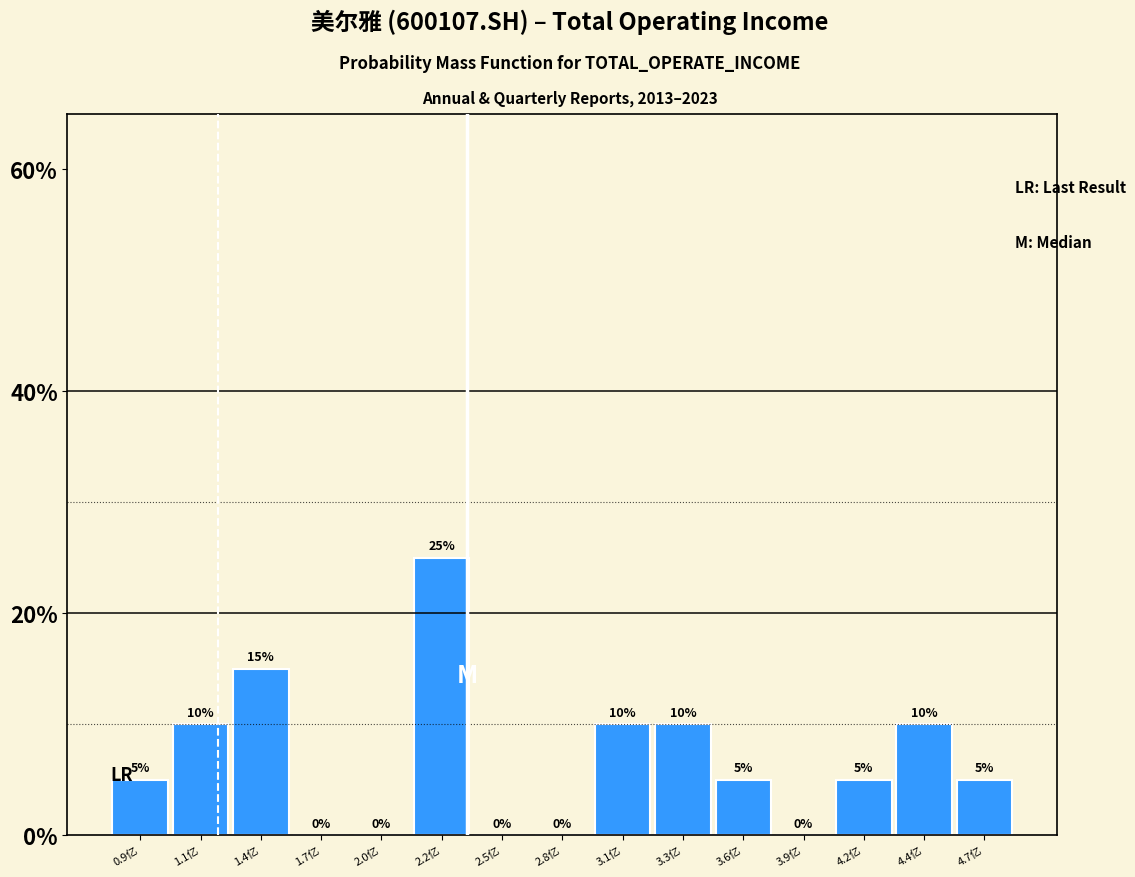

Reading left to right, what are all the values shown in this chart?

0.9亿=5	1.1亿=10	1.4亿=15	1.7亿=0	2.0亿=0	2.2亿=25	2.5亿=0	2.8亿=0	3.1亿=10	3.3亿=10	3.6亿=5	3.9亿=0	4.2亿=5	4.4亿=10	4.7亿=5